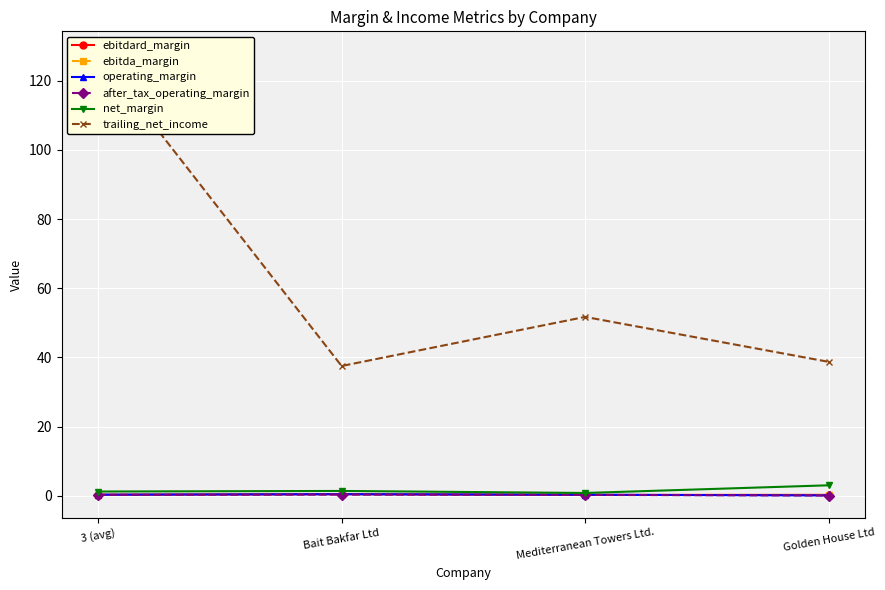

What is the label of the 1st point from the left?

3 (avg)